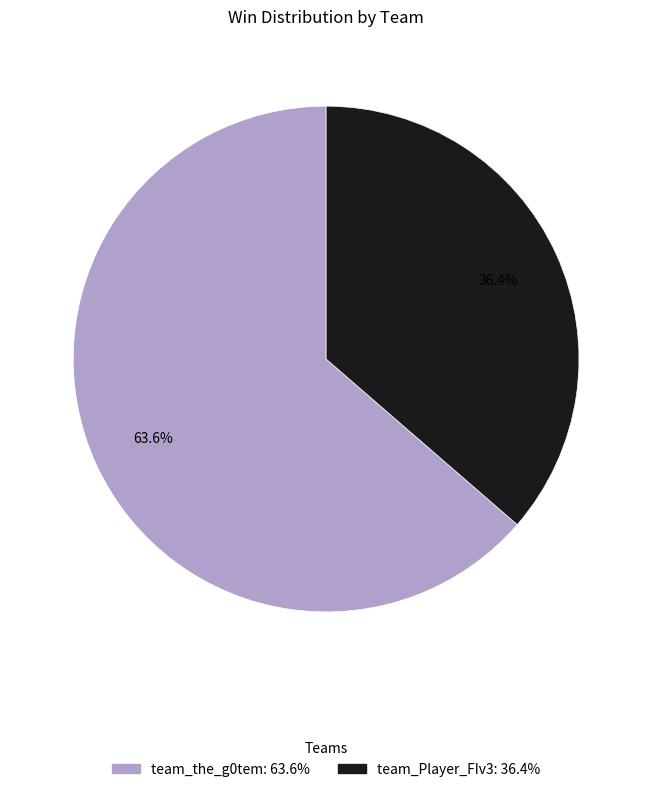

Count the number of slices in the pie.

2